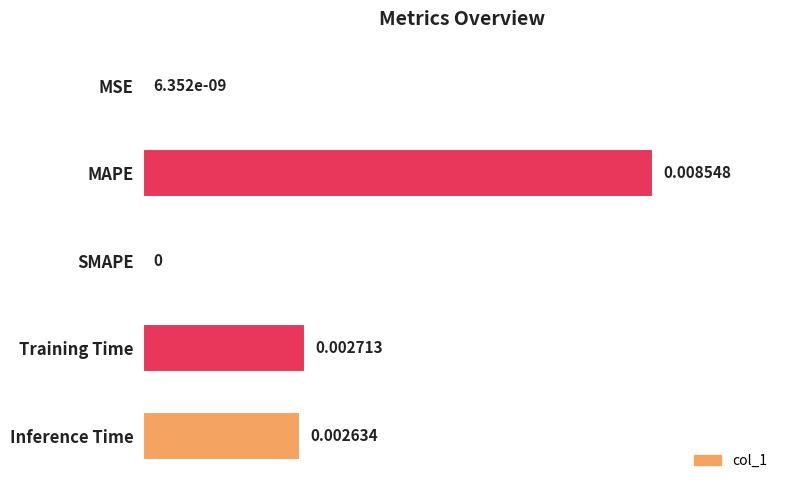

Which label corresponds to the largest value in the chart?

MAPE